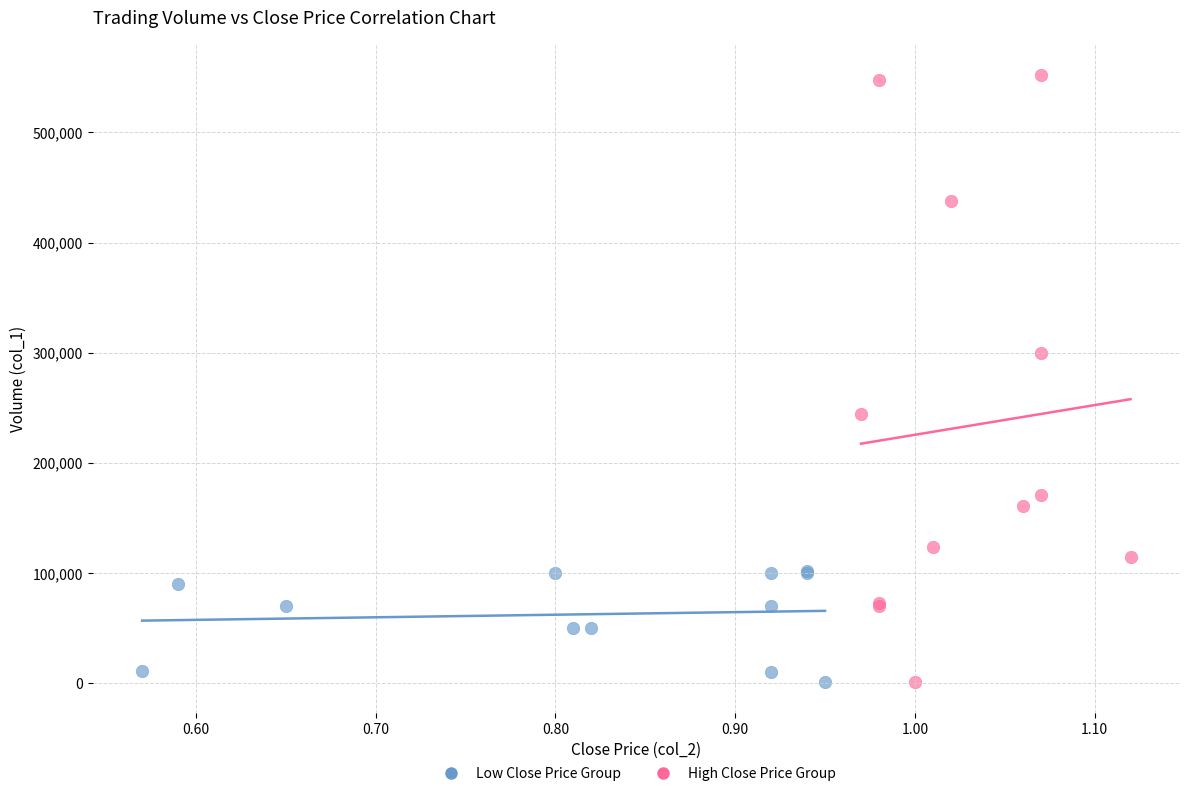

Which series has the widest spread of Y values?

High Close Price Group